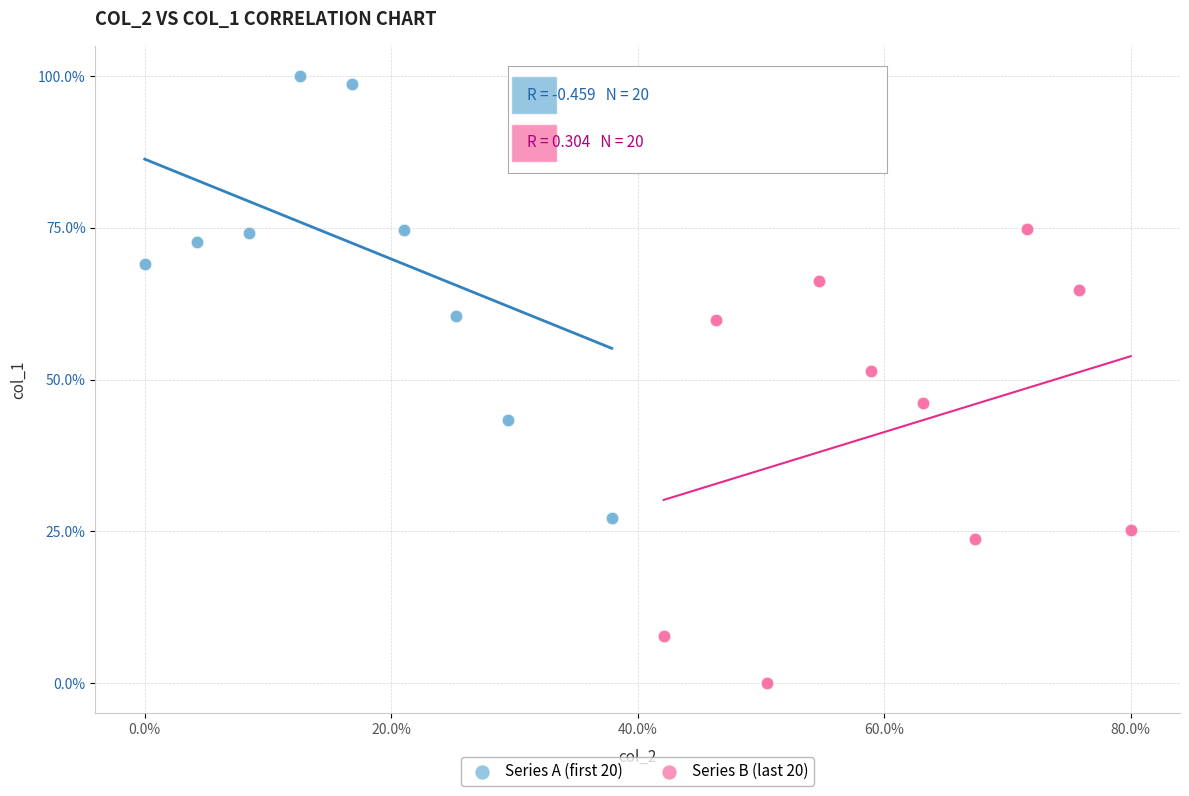

Which series contains the lowest Y value?

Series B (last 20)